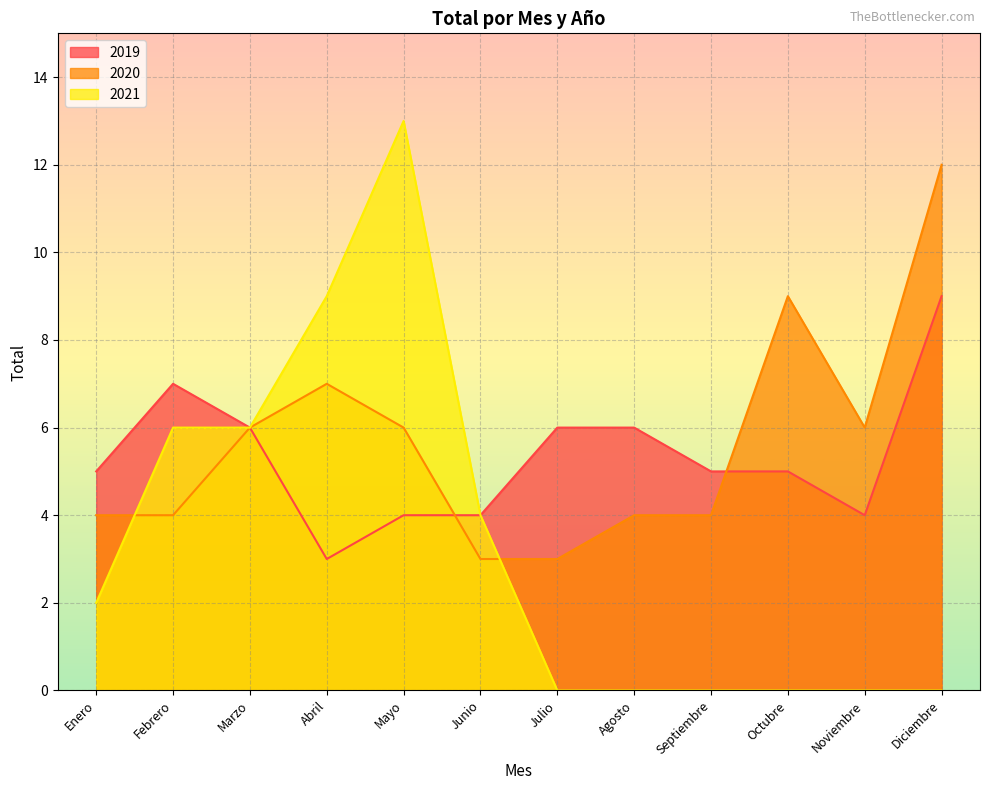

Count the 2019 values in the range 4 to 6.

9